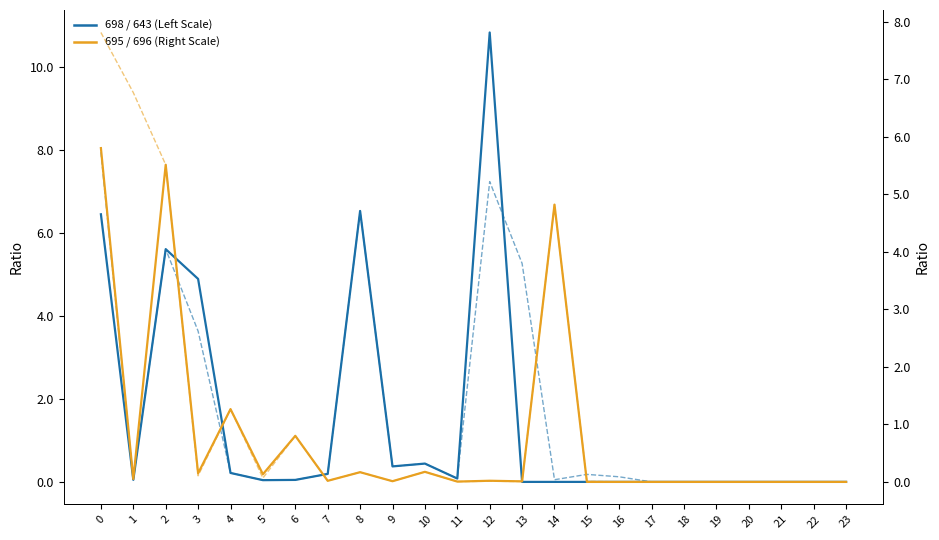

Reading left to right, what are all the values shown in this chart?

698 / 643 Ratio (Left Scale): 0=6.5	1=0.1	2=5.6	3=4.9	4=0.2	5=0.0	6=0.0	7=0.2	8=6.5	9=0.4	10=0.4	11=0.1	12=10.8	13=0.0	14=0.0	15=0.0	16=0.0	17=0.0	18=0.0	19=0.0	20=0.0	21=0.0	22=0.0	23=0.0
695 / 696 Ratio (Right Scale): 0=5.8	1=0.1	2=5.5	3=0.1	4=1.3	5=0.1	6=0.8	7=0.0	8=0.2	9=0.0	10=0.2	11=0.0	12=0.0	13=0.0	14=4.8	15=0.0	16=0.0	17=0.0	18=0.0	19=0.0	20=0.0	21=0.0	22=0.0	23=0.0